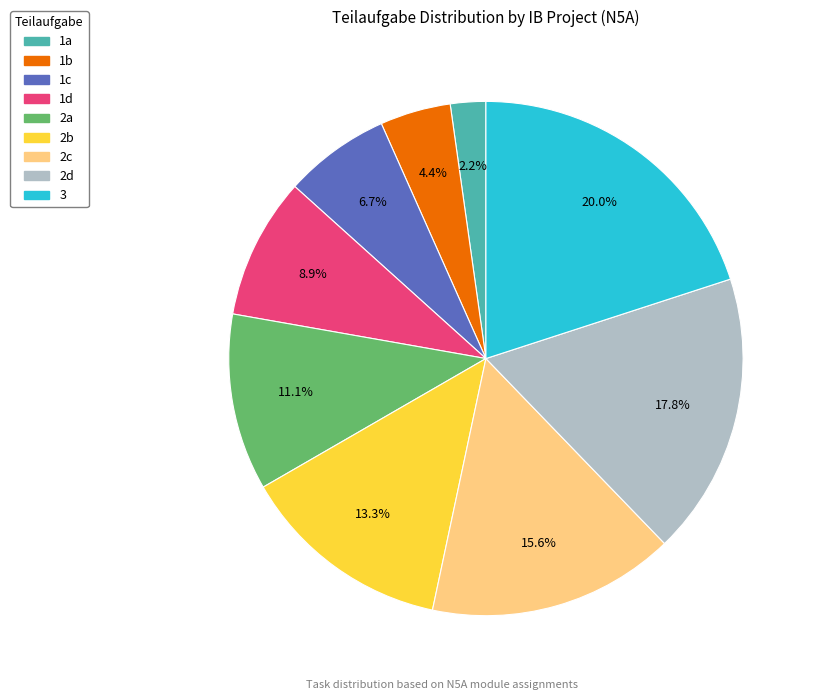

Does 1d represent more than half of the total?

No